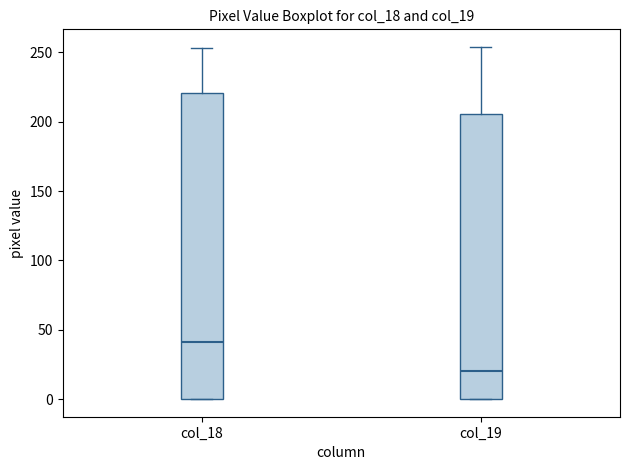

Reading left to right, transcribe this box plot: for each box, give where its median line is, the range the box spans, and where its two whiskers end, as read against the y-axis. The values are not printed on the chart, so give them approximately, as read against the axis.

col_18: median 40, box 0 to 220, whiskers 0 to 255
col_19: median 20, box 0 to 205, whiskers 0 to 255